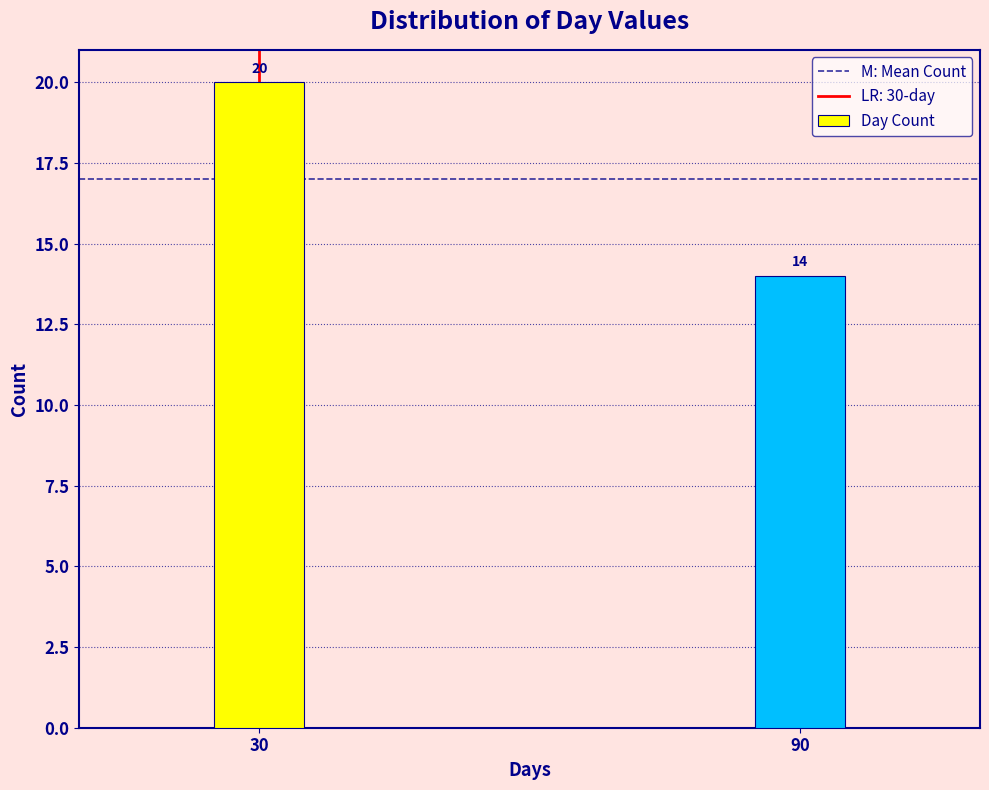

Reading left to right, list all the values displayed in this chart.

20	14